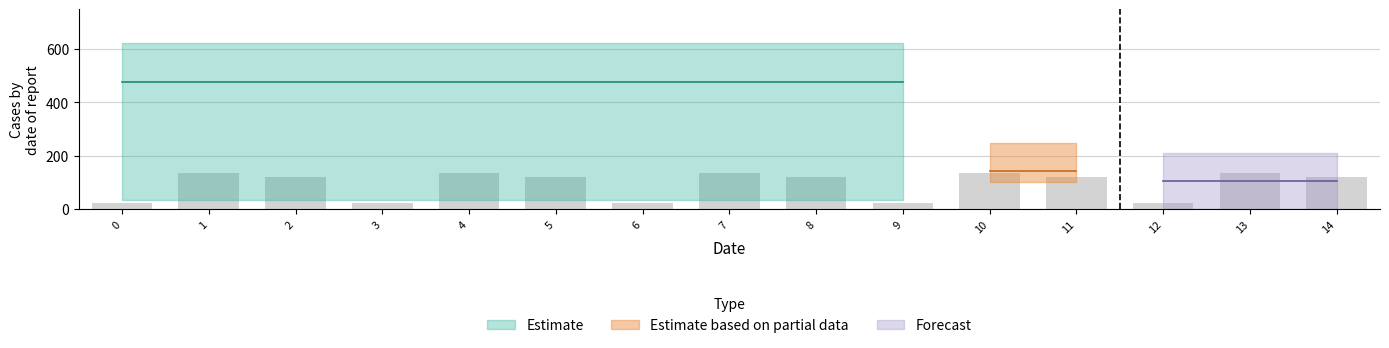

Between 6 and 7, which is larger?

7